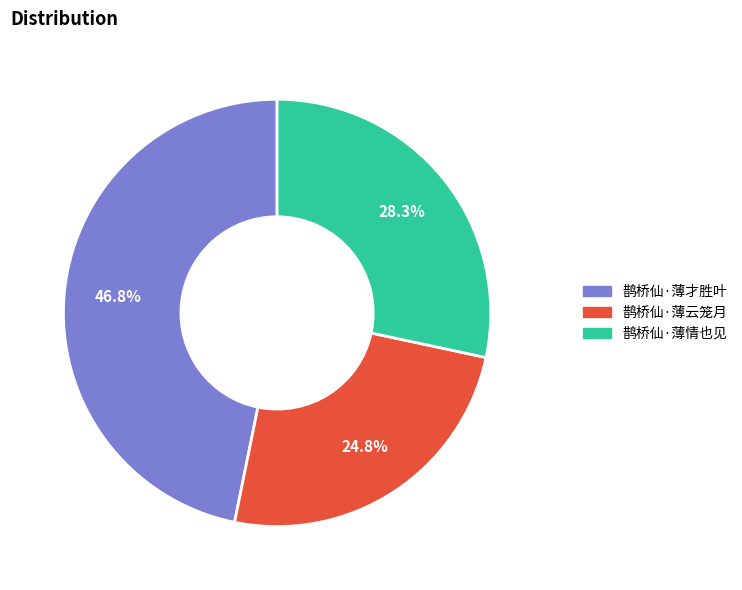

What is the largest slice in the pie chart?

鹊桥仙·薄才胜叶